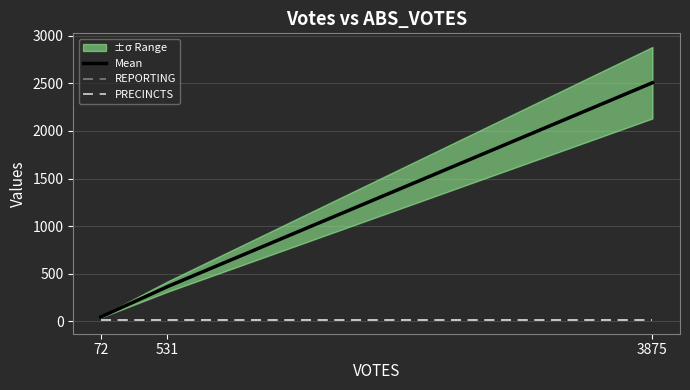

What is the sum of the PRECINCTS values at 3875 and 531?

20